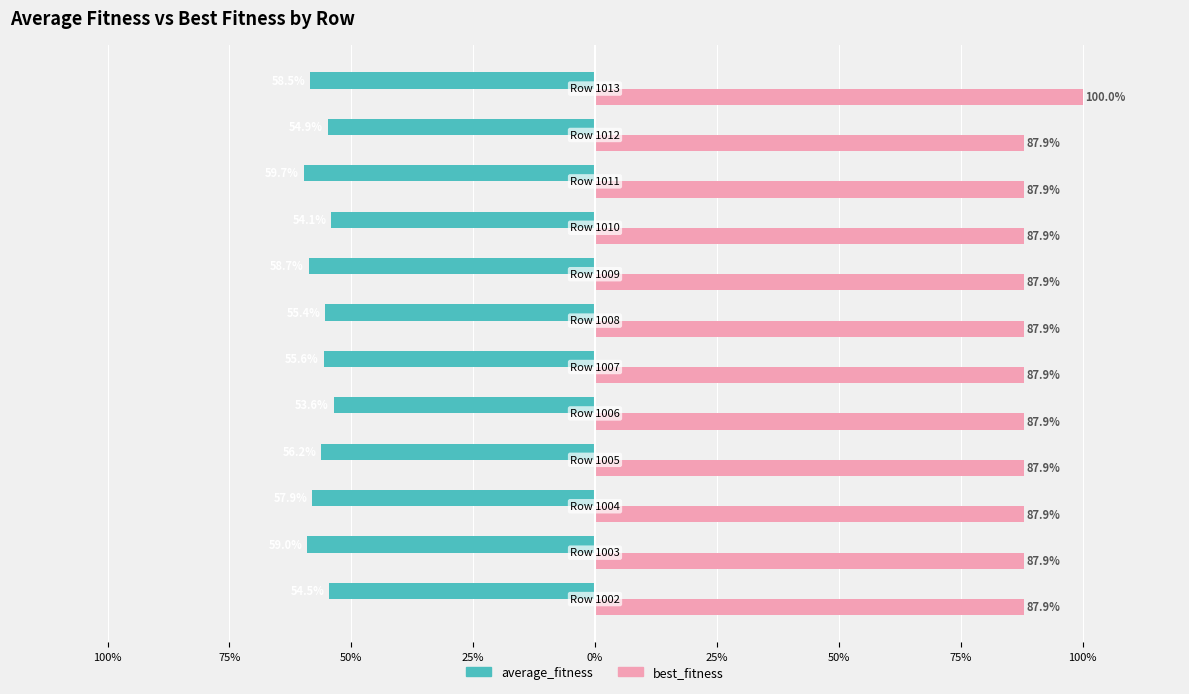

What is the value of the best_fitness bar at the 11th from the left?

87.9